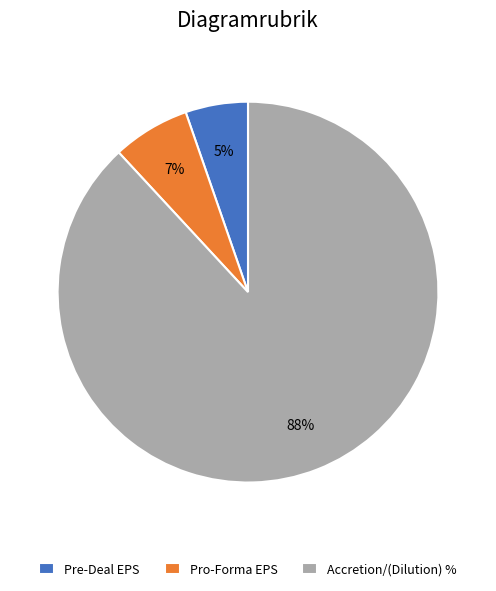

Does Accretion/(Dilution) % represent more than half of the total?

Yes